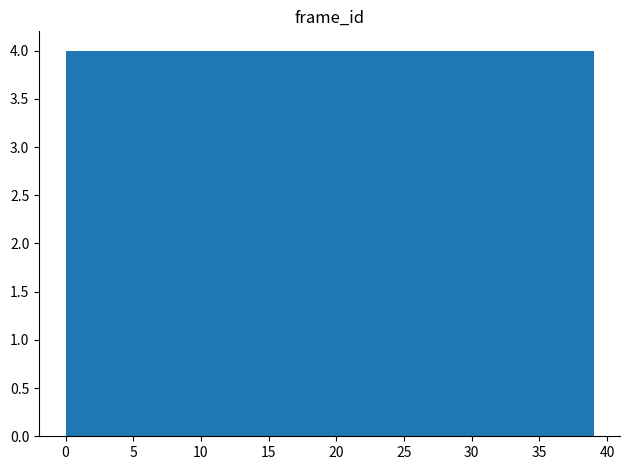

Reading left to right, list every bar in this chart as the range it spans on the x-axis followed by its height. Neither the bar edges nor the heights are printed on the chart, so give them approximately, as read against the axes.

0.0 to 3.9: 4
3.9 to 7.8: 4
7.8 to 11.7: 4
11.7 to 15.6: 4
15.6 to 19.5: 4
19.5 to 23.4: 4
23.4 to 27.3: 4
27.3 to 31.2: 4
31.2 to 35.1: 4
35.1 to 39.0: 4